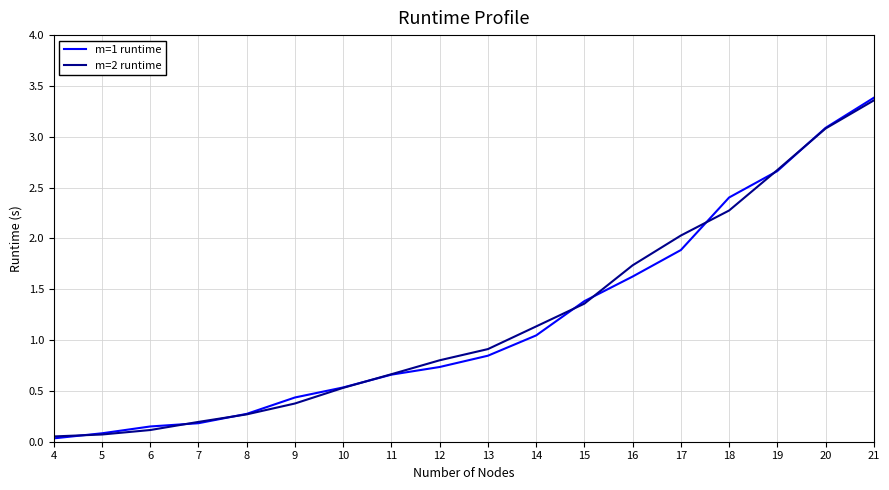

Is the value of m=2 runtime at 11 greater than the value of m=1 runtime at 13?

No